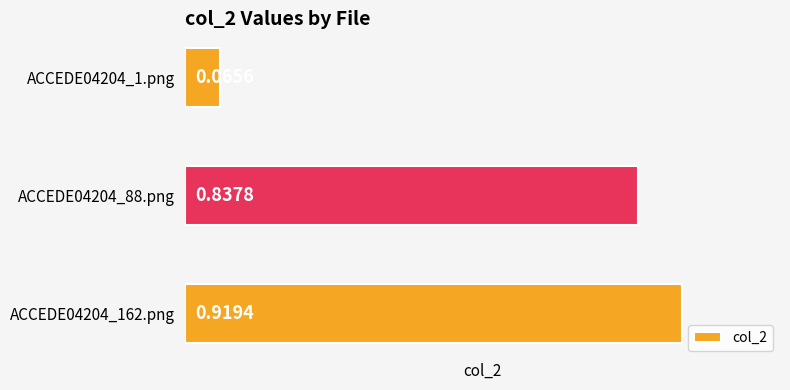

List the labels in order of value, largest first.

ACCEDE04204_162.png, ACCEDE04204_88.png, ACCEDE04204_1.png